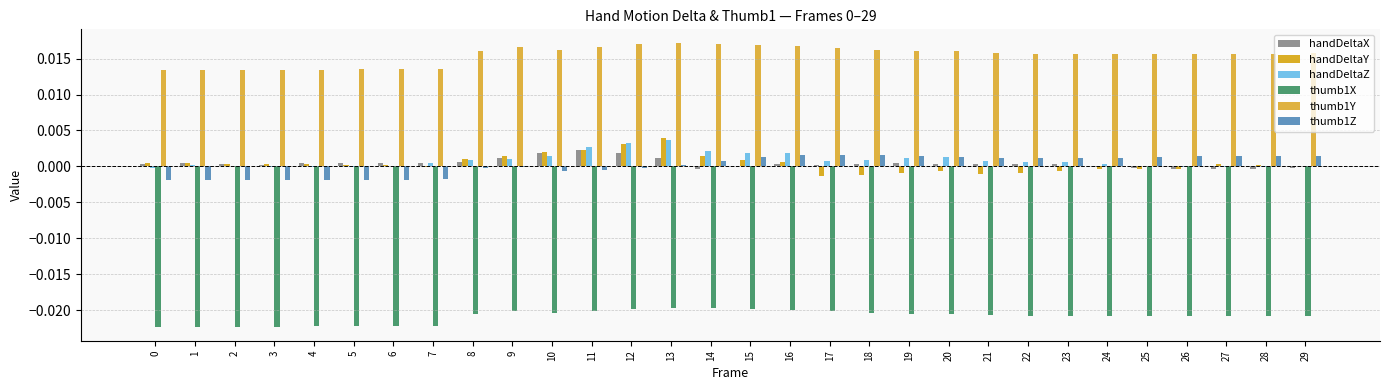

Rank the categories by thumb1Z value from highest to lowest.

17, 18, 16, 29, 28, 19, 27, 26, 20, 25, 15, 21, 24, 23, 22, 14, 13, 9, 12, 8, 11, 10, 7, 6, 5, 0, 4, 3, 1, 2